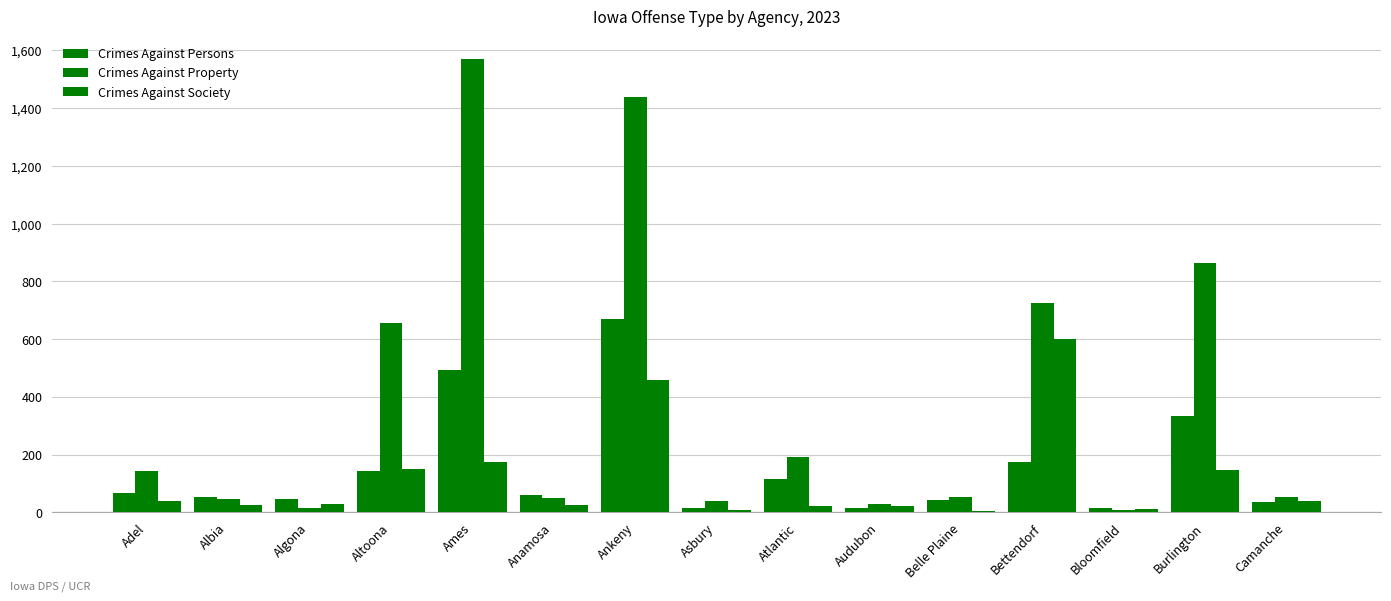

Where is Crimes Against Society nearest to the value 303?

Ames